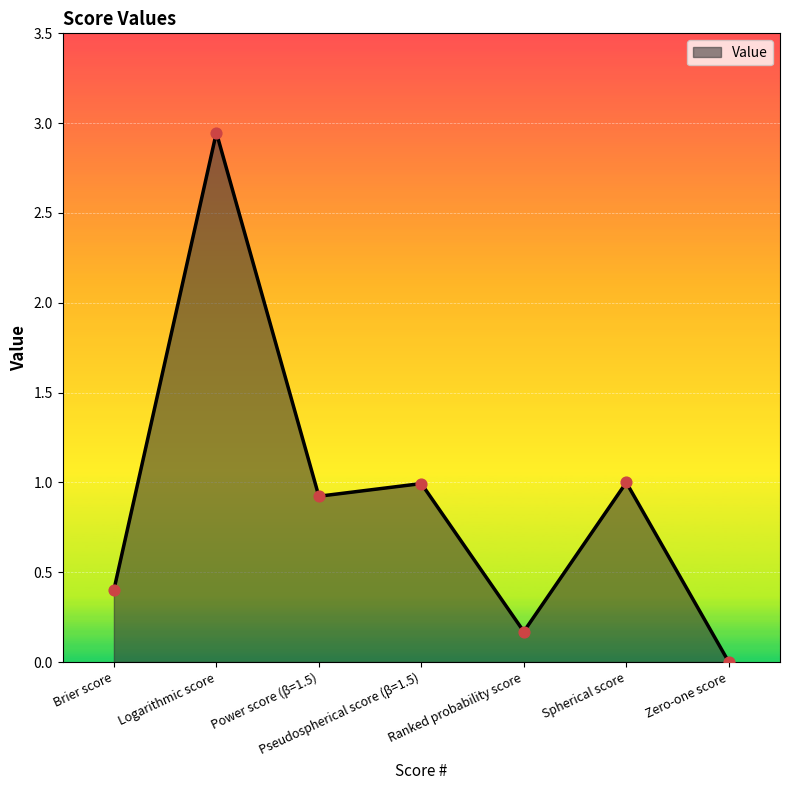

What is the change in value from Power score (β=1.5) to Zero-one score?

-0.9